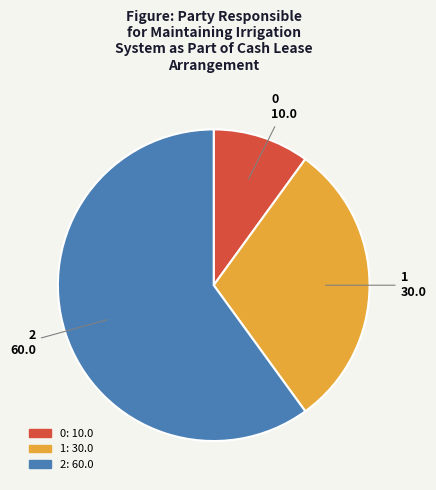

Is it true that 2 is 60% of the pie?

True